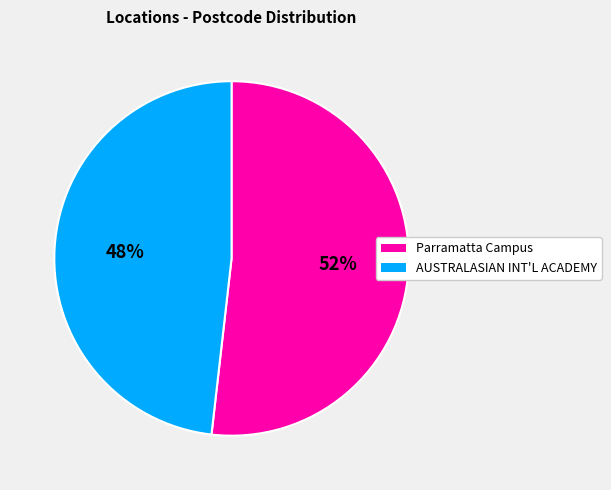

To the nearest percent, what is the difference between the largest and smallest slice percentages?

4%